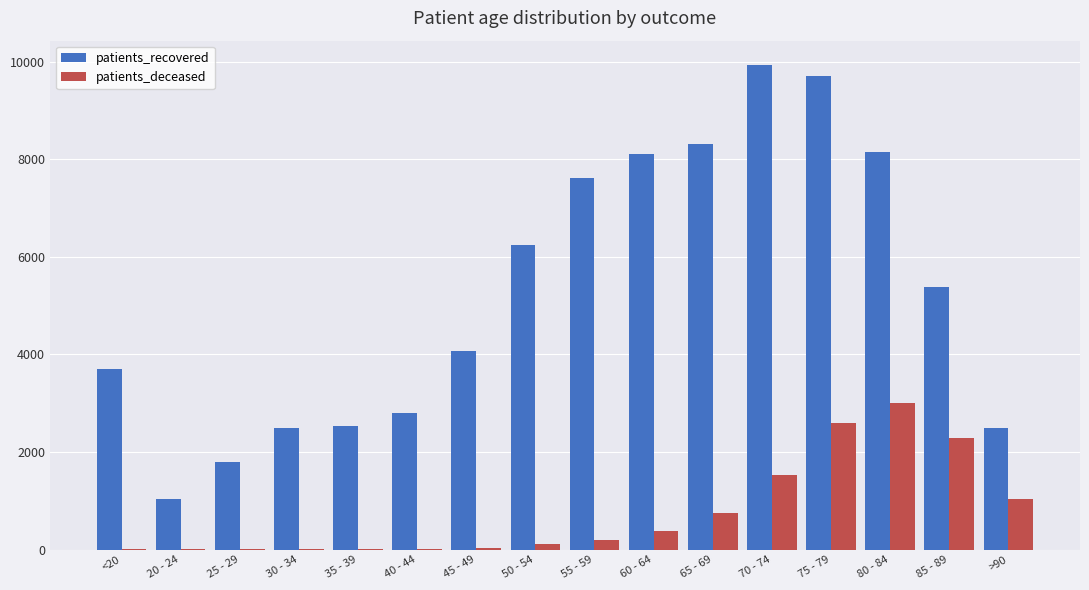

How many categories are shown in the chart?

16